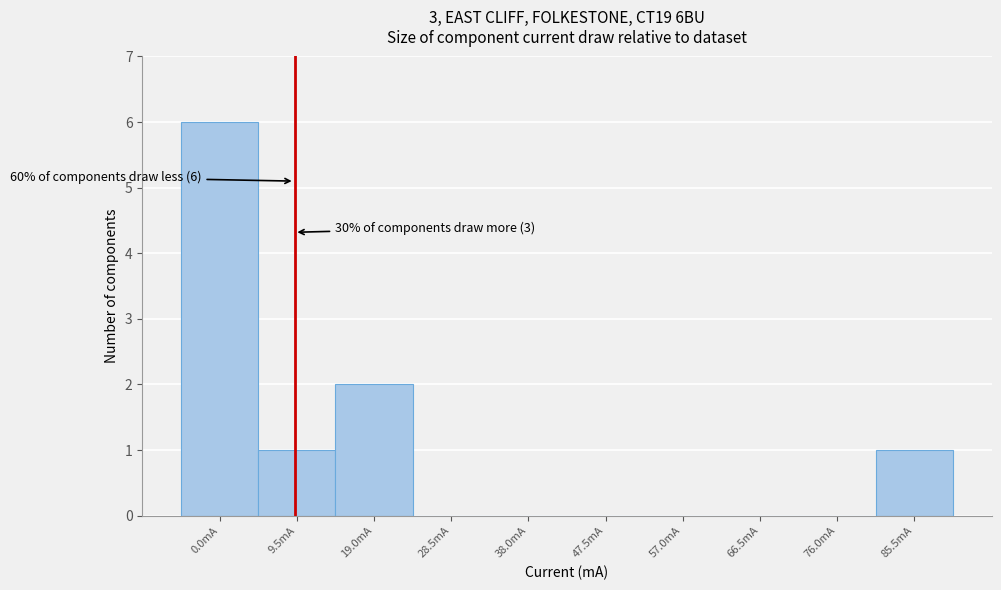

Reading left to right, transcribe all the data shown in this chart.

0.0mA=6	9.5mA=1	19.0mA=2	28.5mA=0	38.0mA=0	47.5mA=0	57.0mA=0	66.5mA=0	76.0mA=0	85.5mA=1